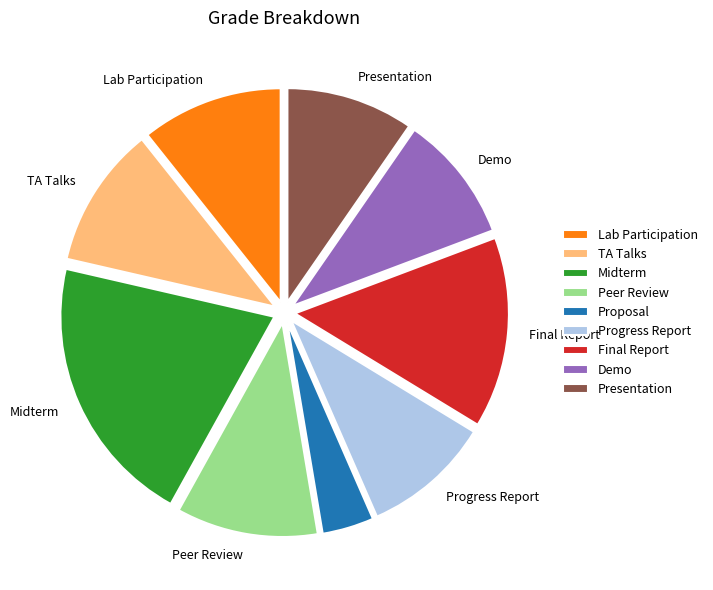

Is there any slice that represents more than half of the pie?

No